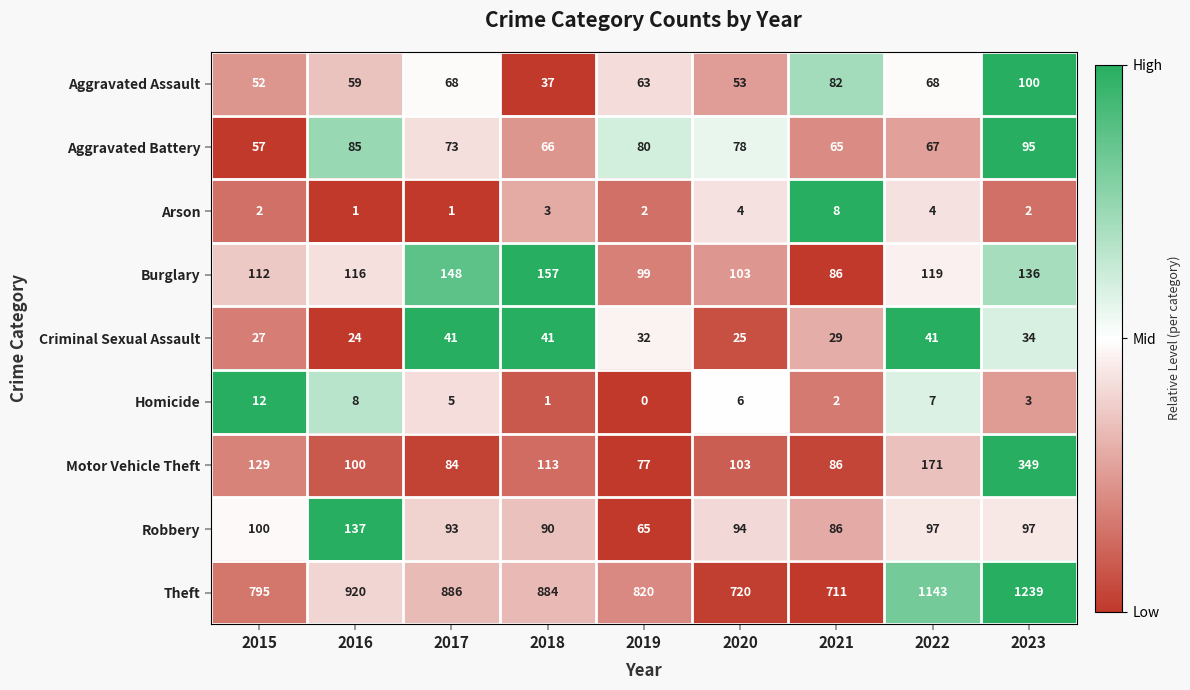

True or false: Robbery has a value of 97 at 2023.

True